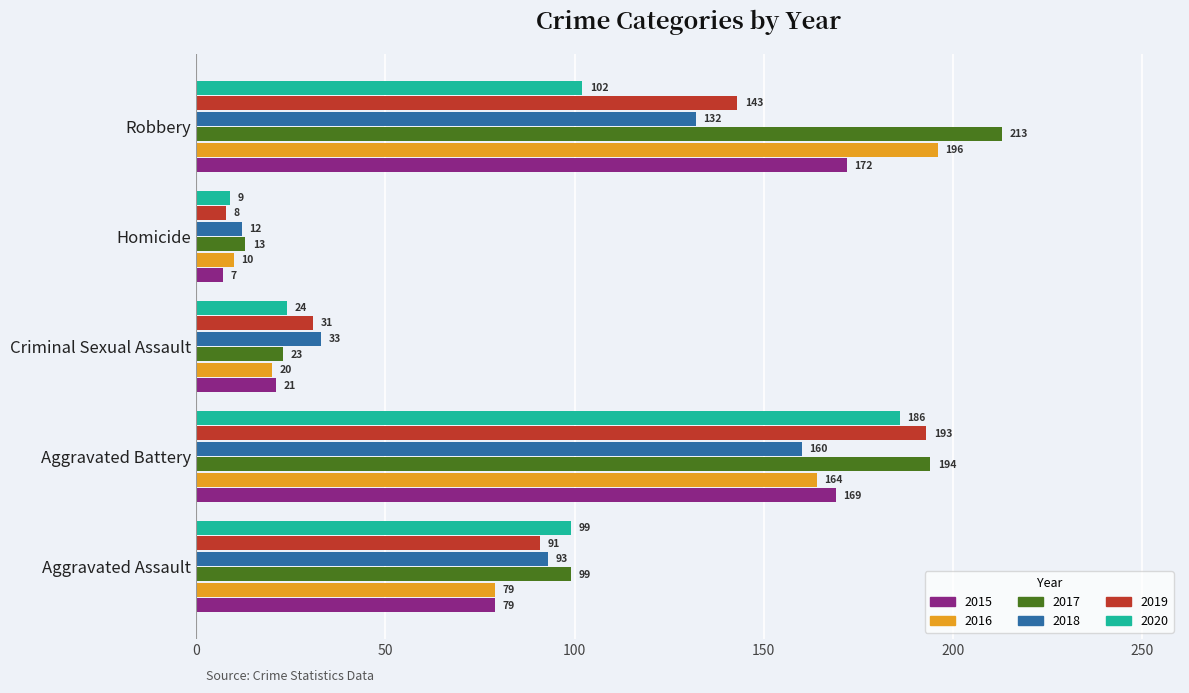

What is the smallest value displayed?

7